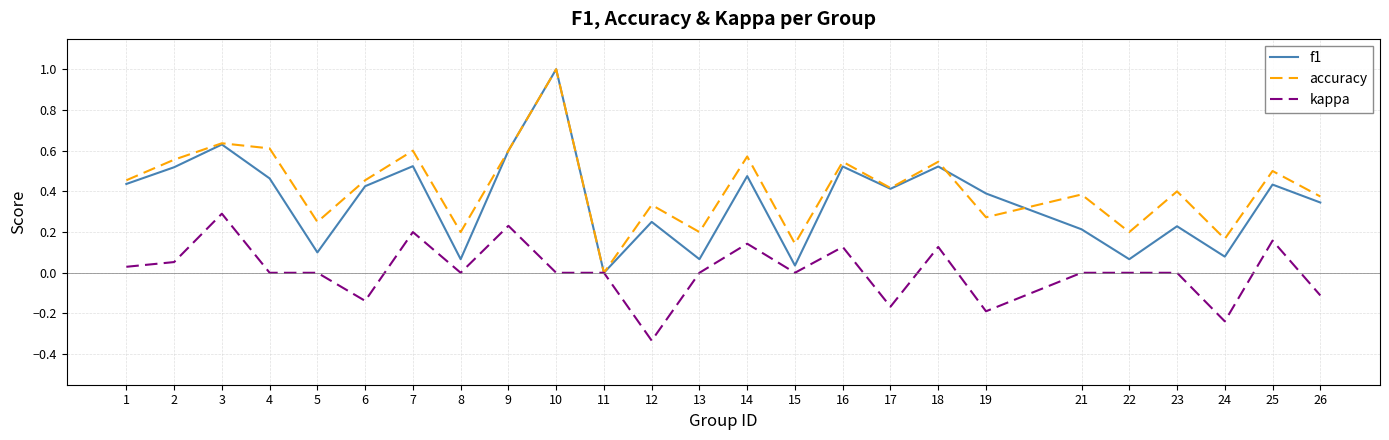

Which series changed the most between 3 and 19?

kappa